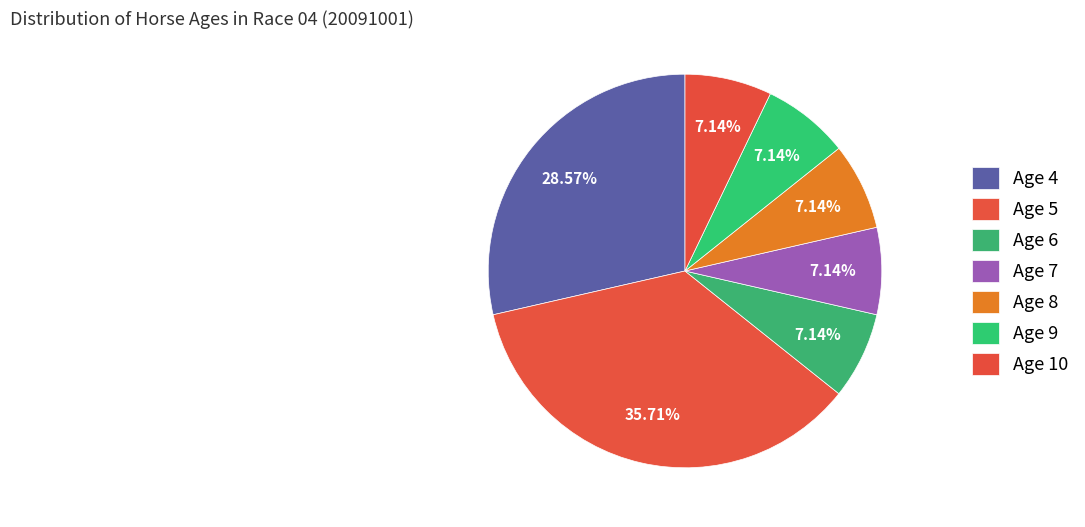

To the nearest percent, what is the difference between the largest and smallest slice percentages?

29%